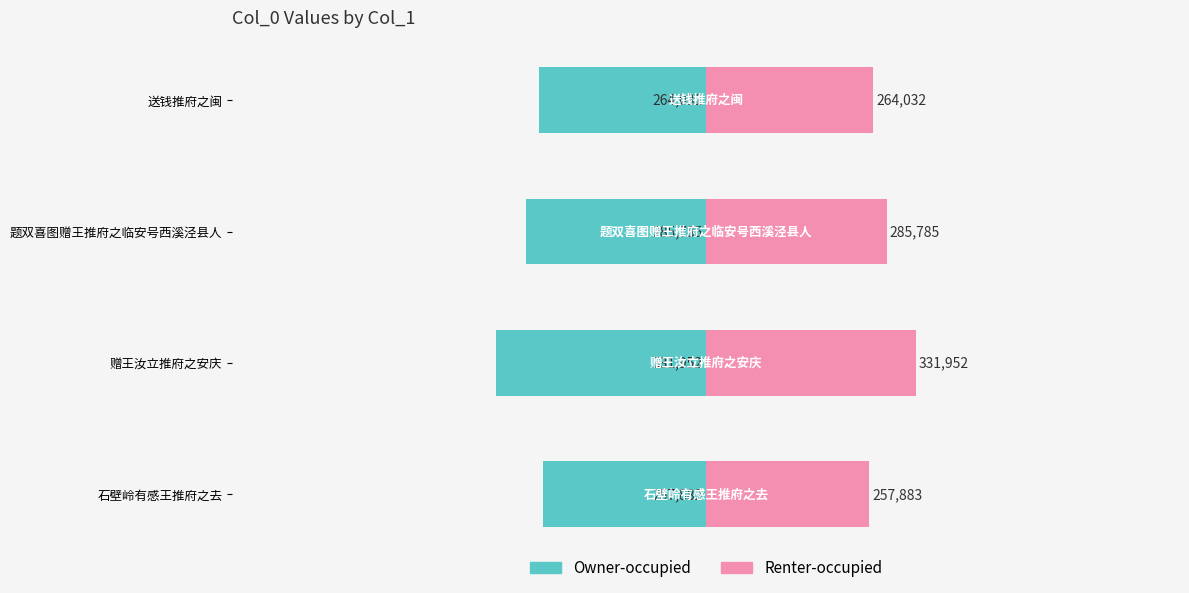

Is it true that Renter-occupied equals 444409 at 石壁岭有感王推府之去?

False